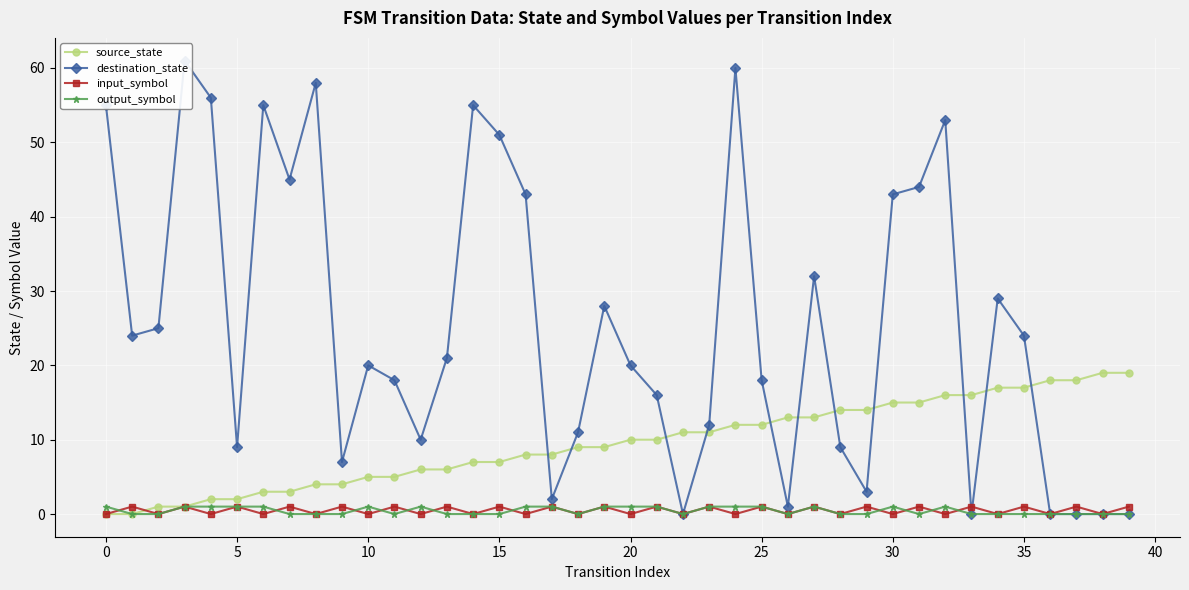

How many interior local peaks does the input_symbol series have?

19